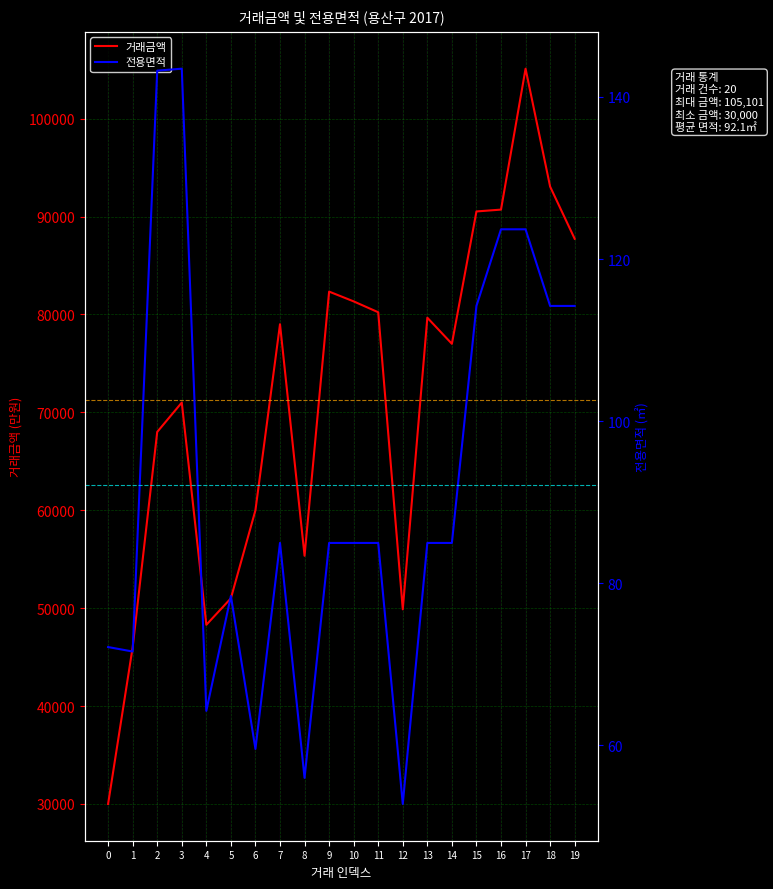

Is it true that 거래금액 equals 79666.0 at 13?

True